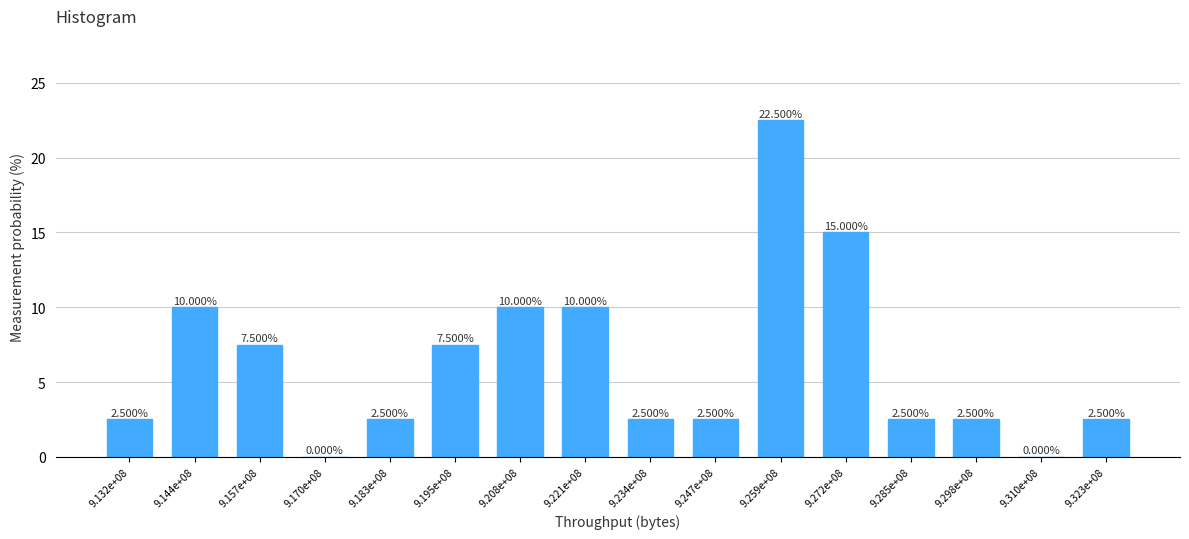

What is the sum of all values?

100.0